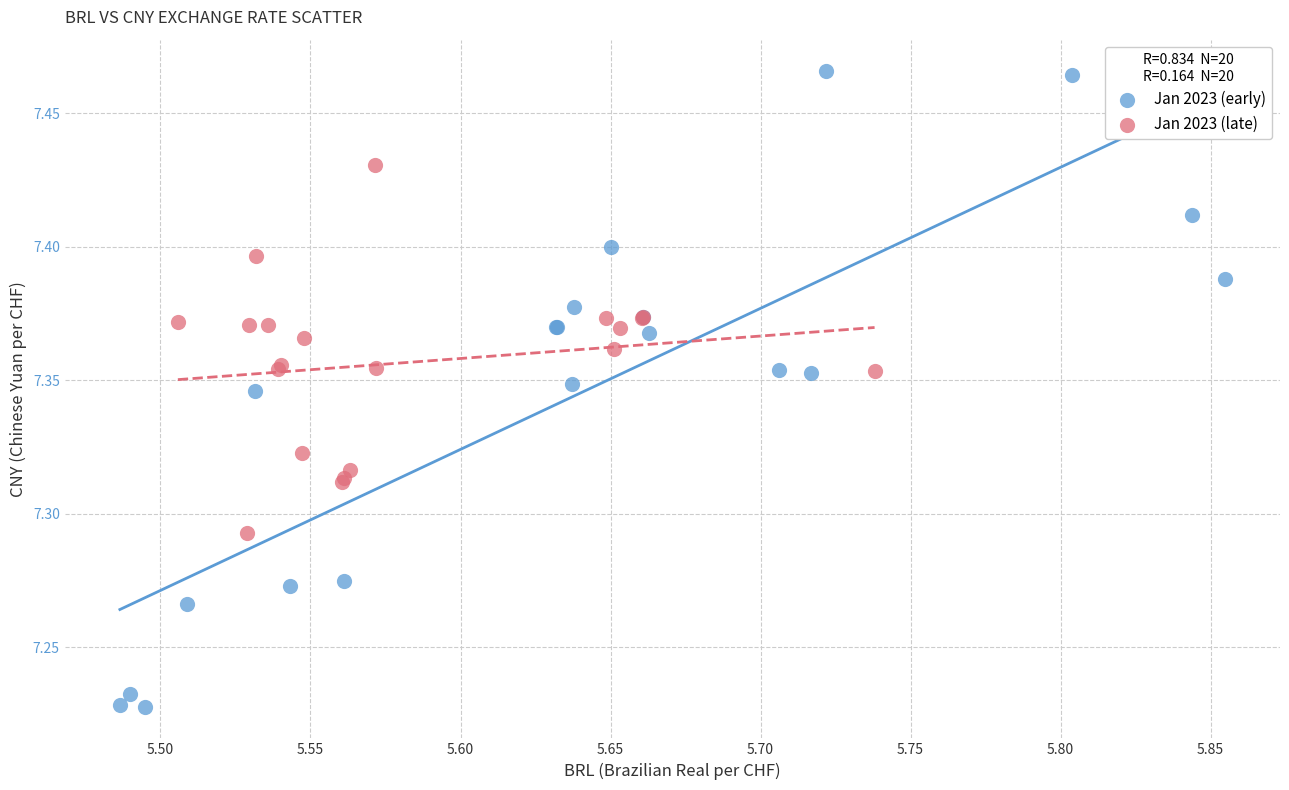

Which series contains the lowest Y value?

Jan 2023 (early)